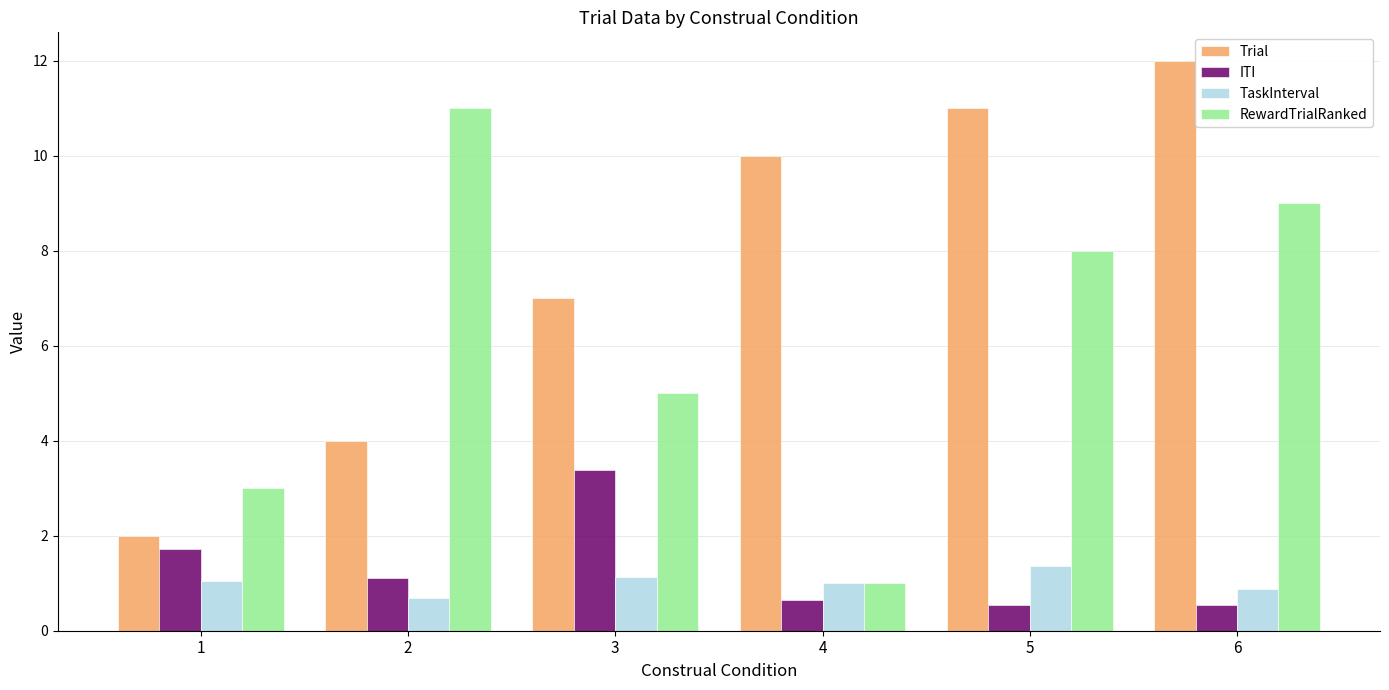

Is the value of ITI at 3 greater than the value of RewardTrialRanked at 6?

No